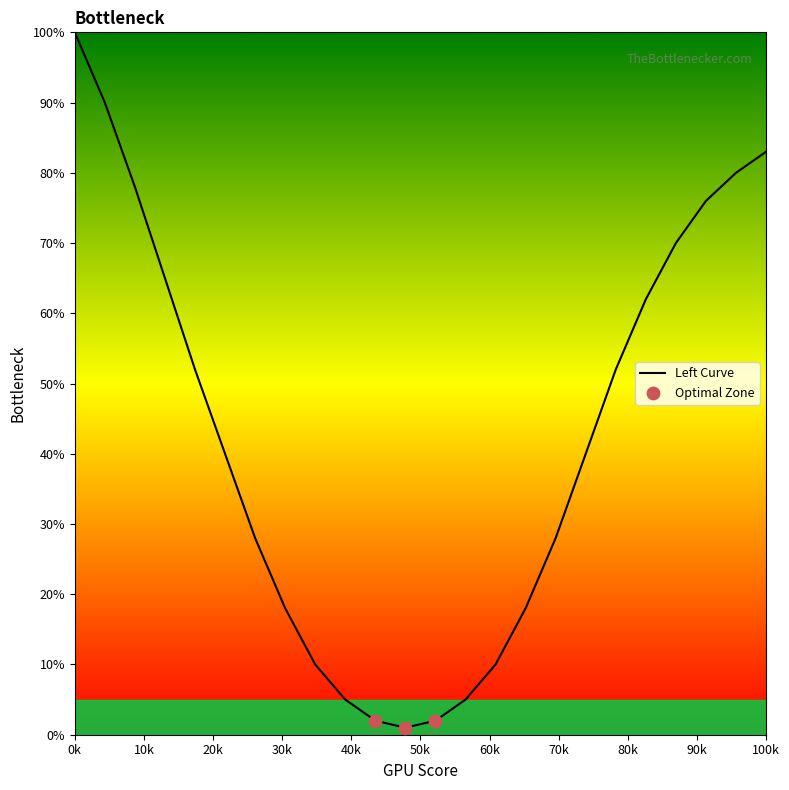

What is the maximum value shown in the chart?

100